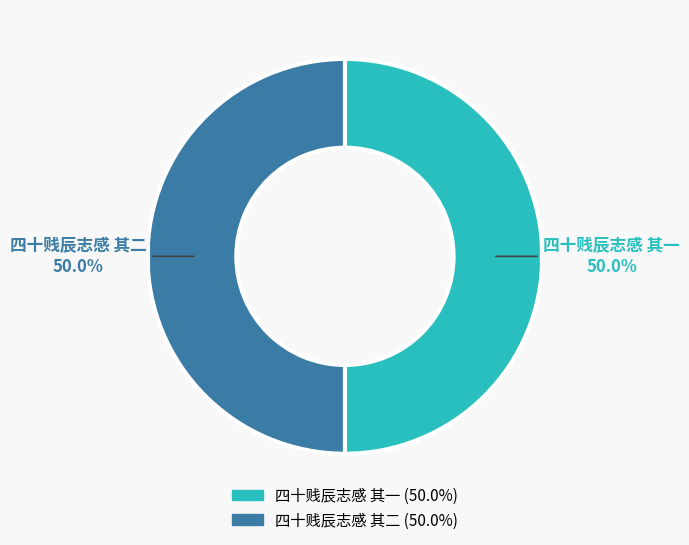

What is the ratio of the value at 四十贱辰志感 其一 to the value at 四十贱辰志感 其二?

1.0